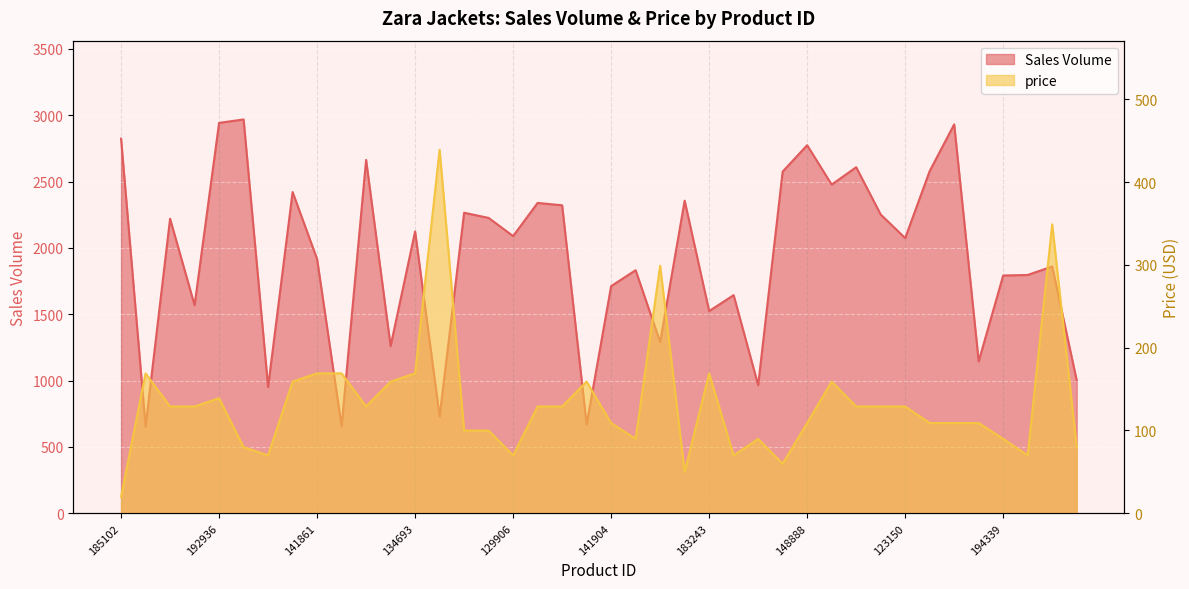

Which series has the widest spread of values?

Sales Volume